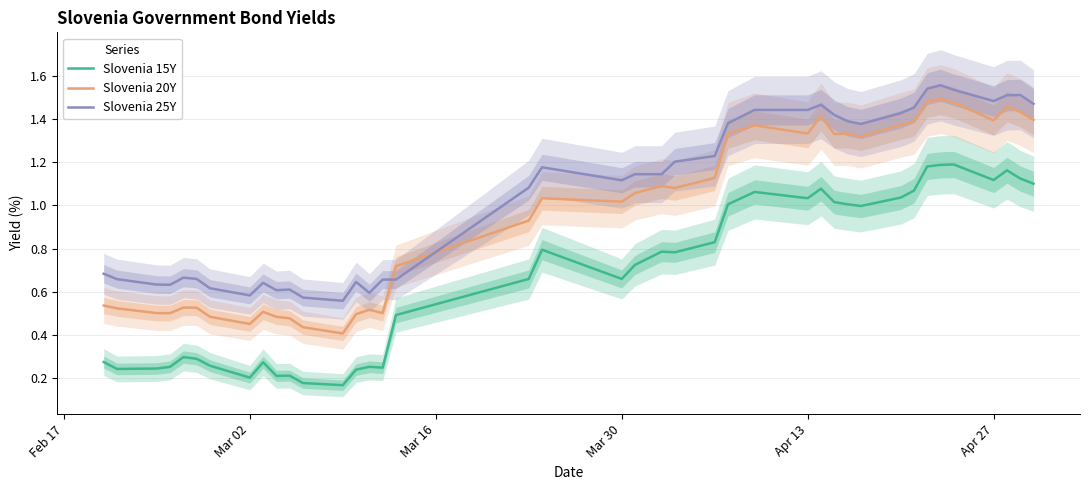

The value of Slovenia 15Y at Apr 27 is 1.6. True or false?

False